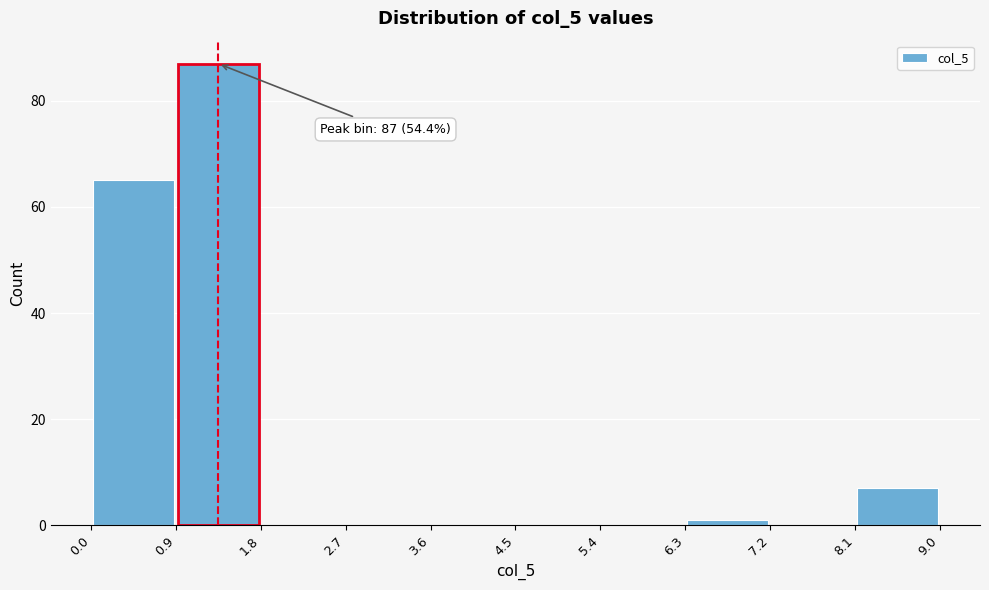

Over which range of the x-axis is the bar tallest?

0.9 to 1.8